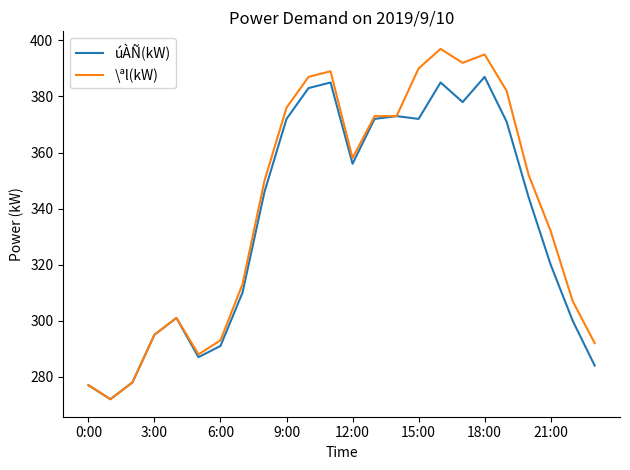

Rank the series by their maximum value, from highest to lowest.

\ªl(kW), úÀÑ(kW)